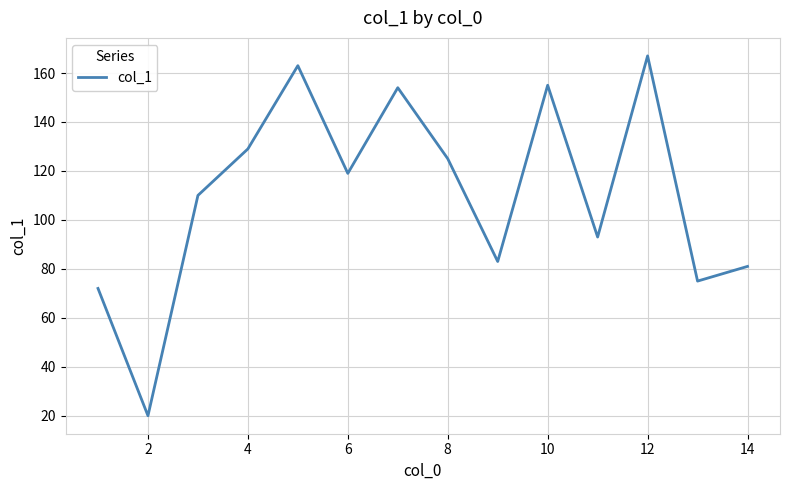

Does the chart have visible grid lines?

Yes